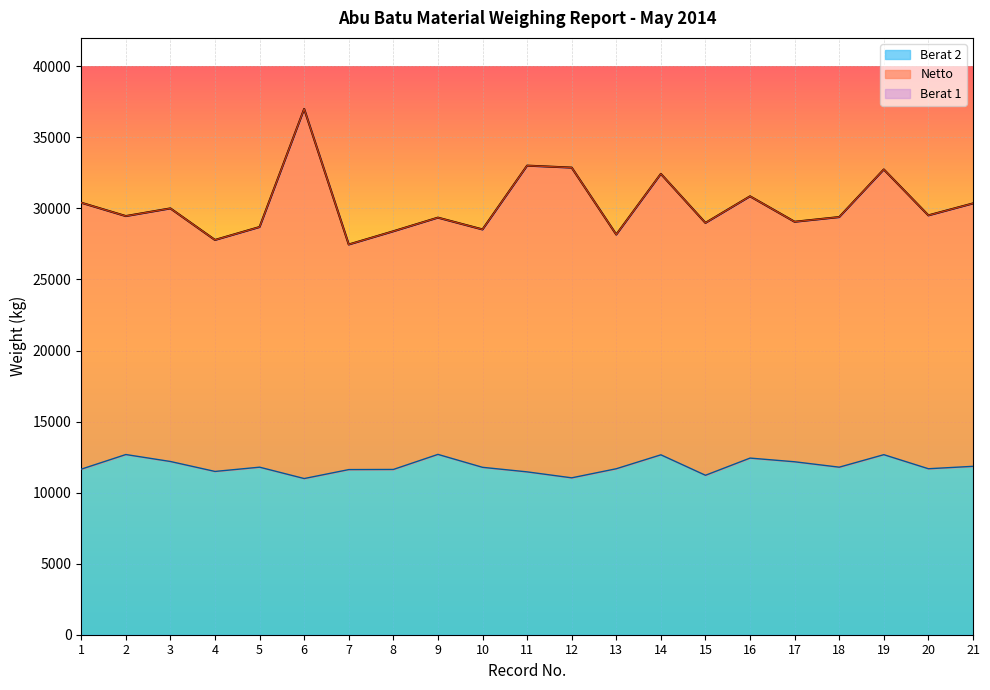

What is the average value of the Berat 1 series?

30210